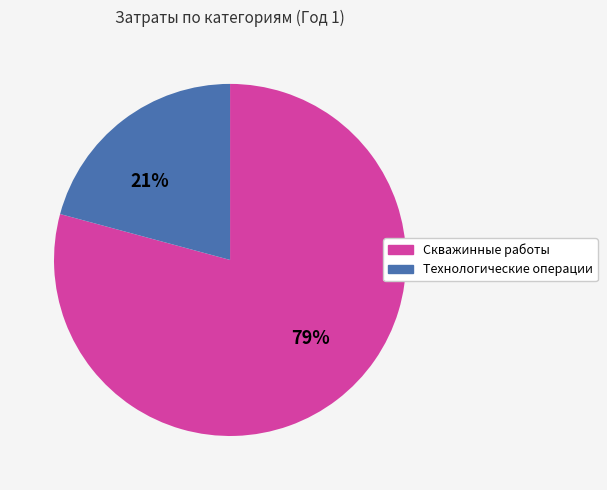

Is there any slice that represents more than half of the pie?

Yes